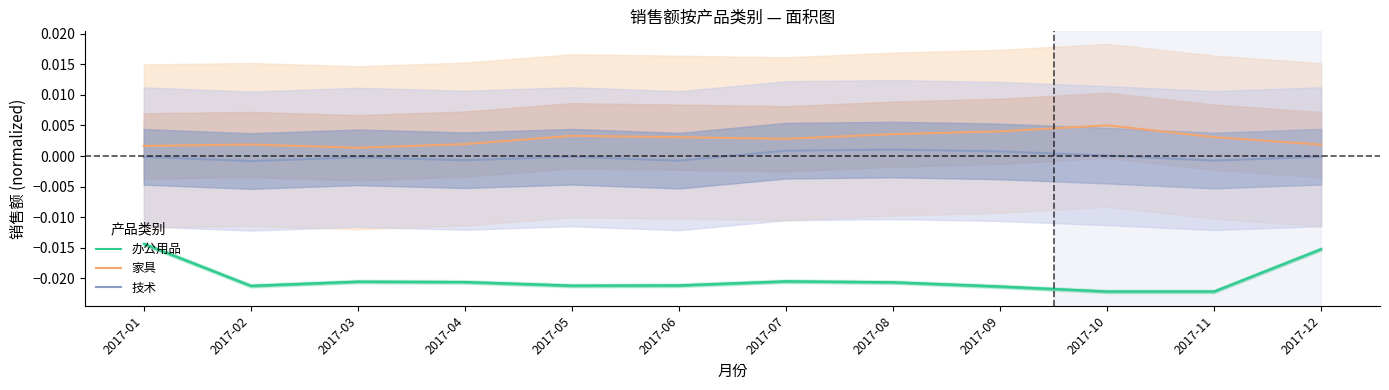

At which label does 办公用品 reach its peak?

2017-01